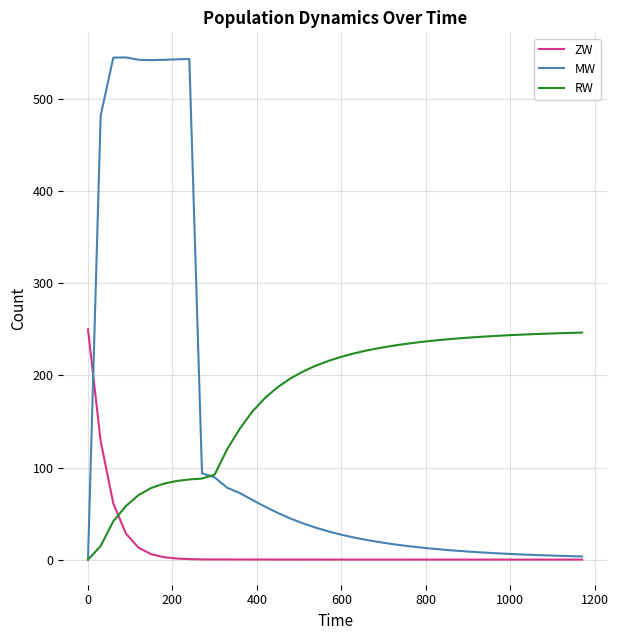

How many categories are shown in the chart?

40